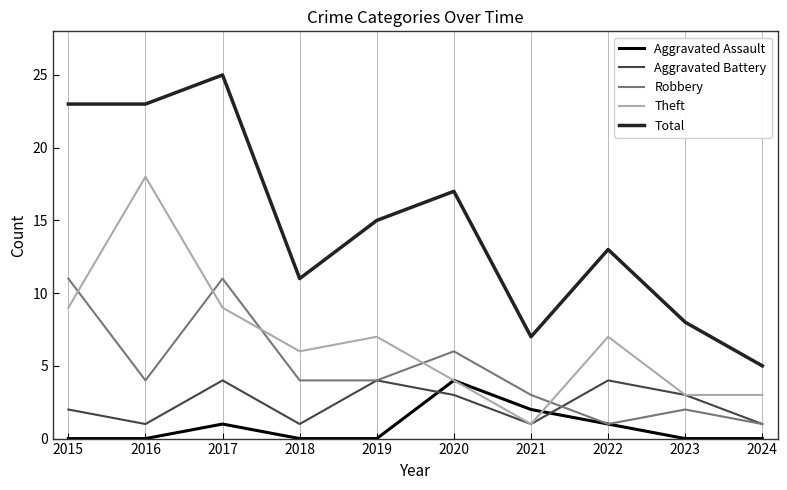

What is the maximum value shown in the chart?

25